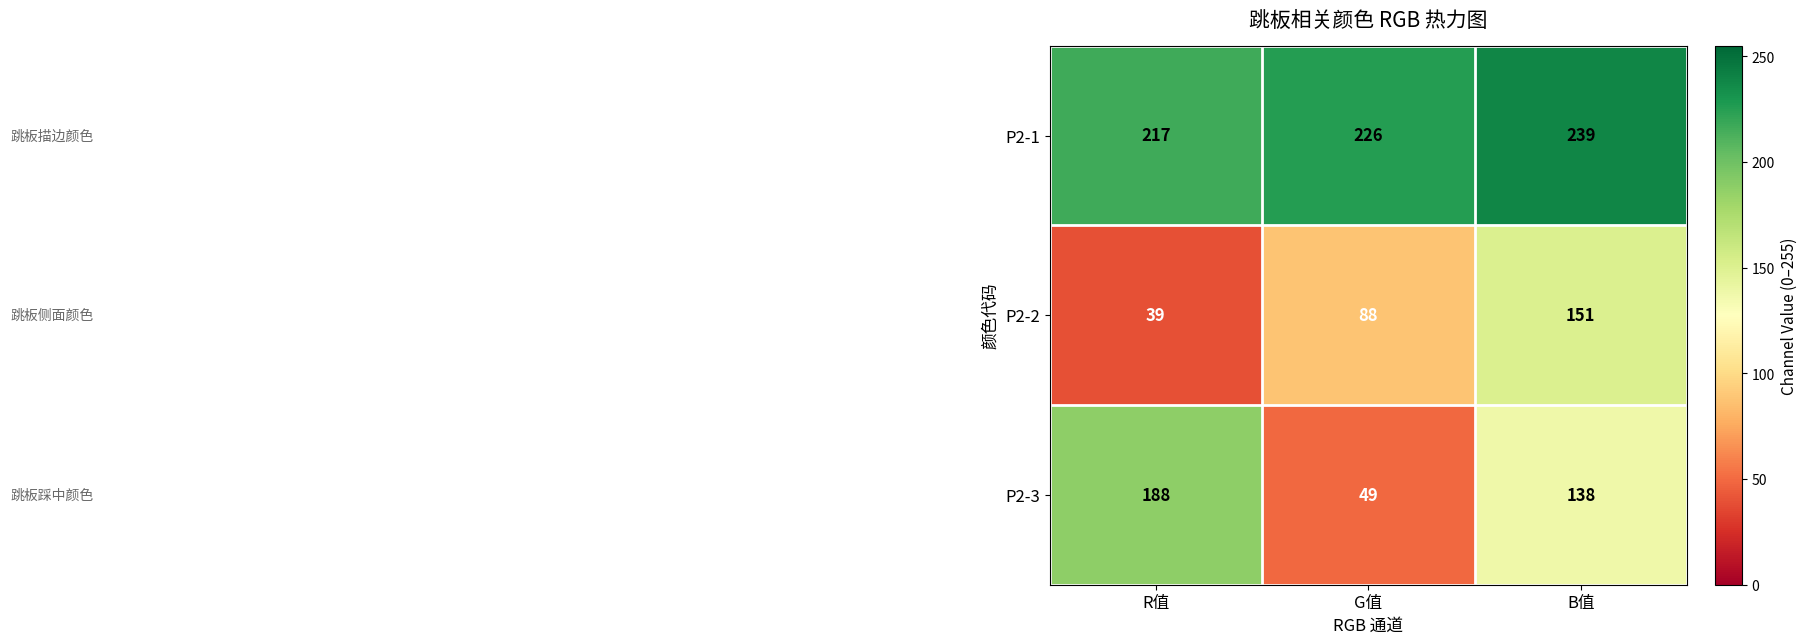

How many distinct data groups are displayed?

3